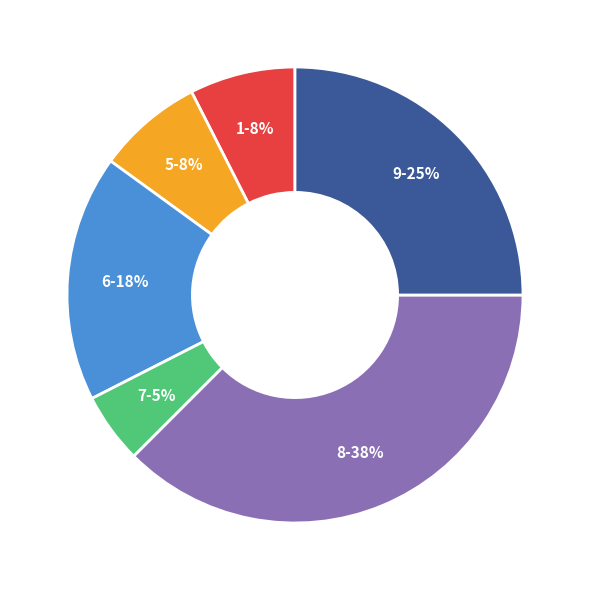

Which has a higher value, 6 or 8?

8